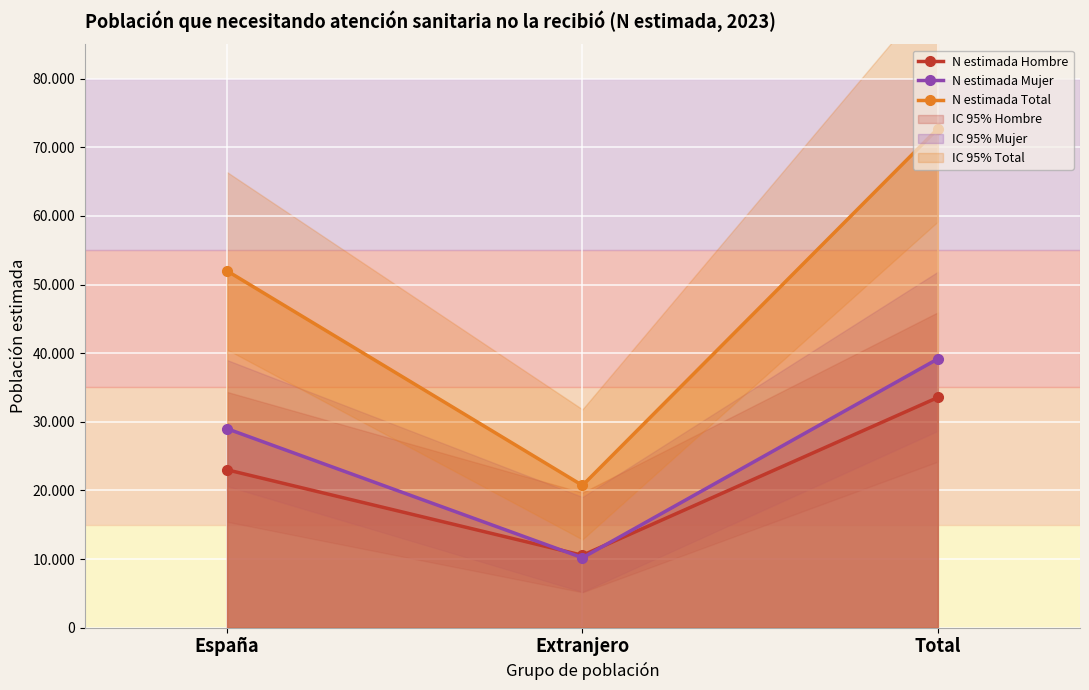

Reading left to right, transcribe all the data shown in this chart.

N estimada Hombre: España=22999	Extranjero=10542	Total=33541
N estimada Mujer: España=28986	Extranjero=10180	Total=39166
N estimada Total: España=51985	Extranjero=20722	Total=72708